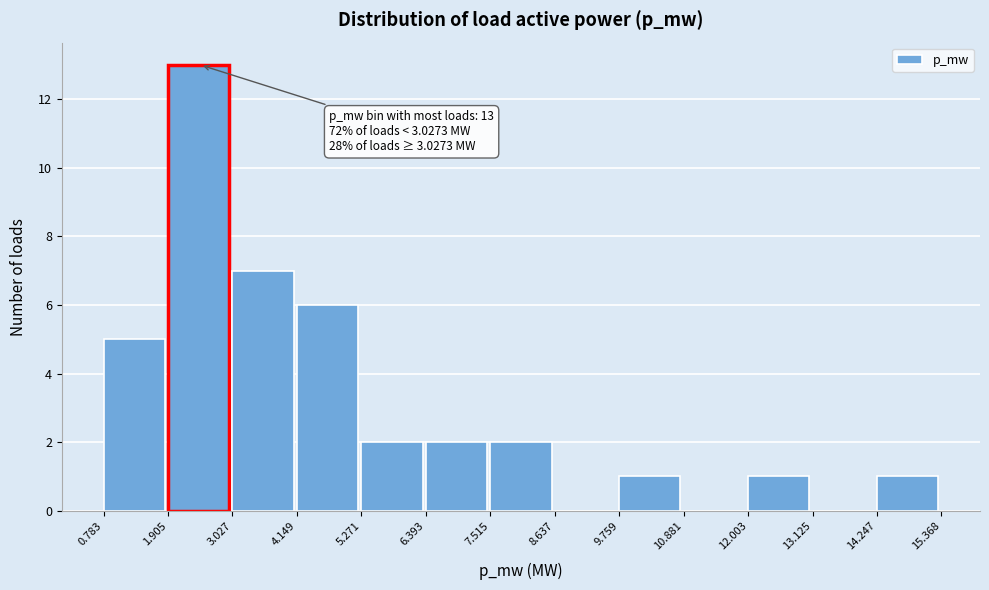

Which range on the x-axis has the tallest bar?

1.905 to 3.027